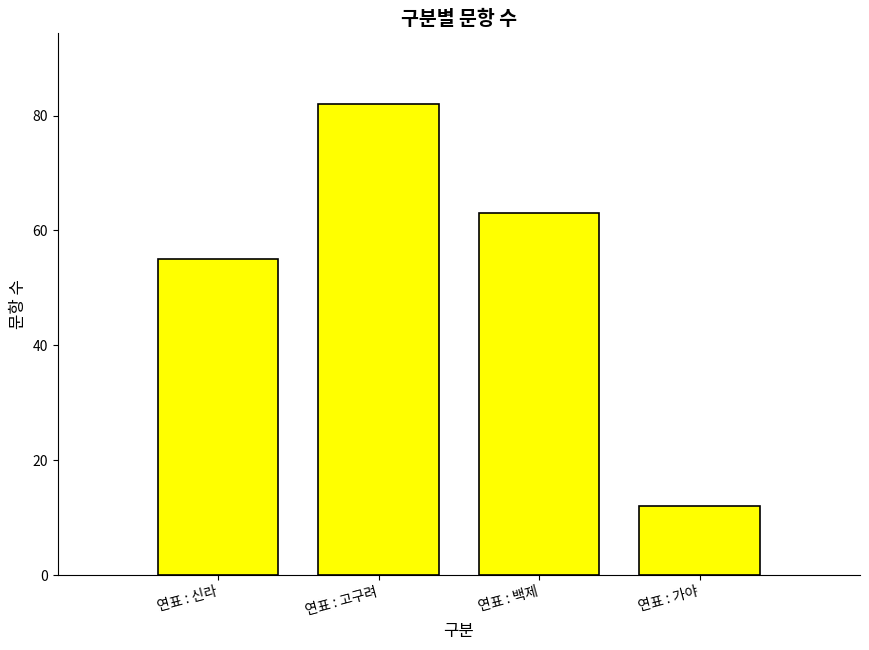

What is the difference between the maximum and minimum values?

70